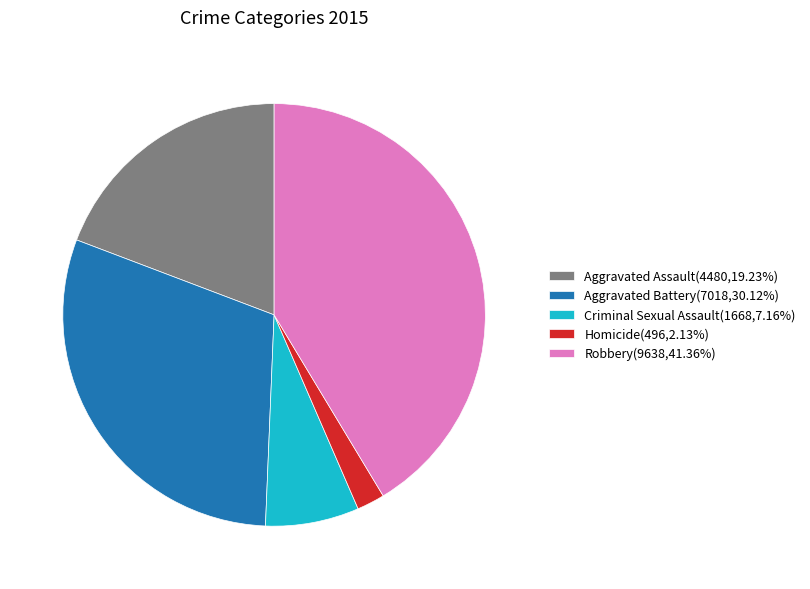

Which category has the smallest portion of the pie?

Homicide